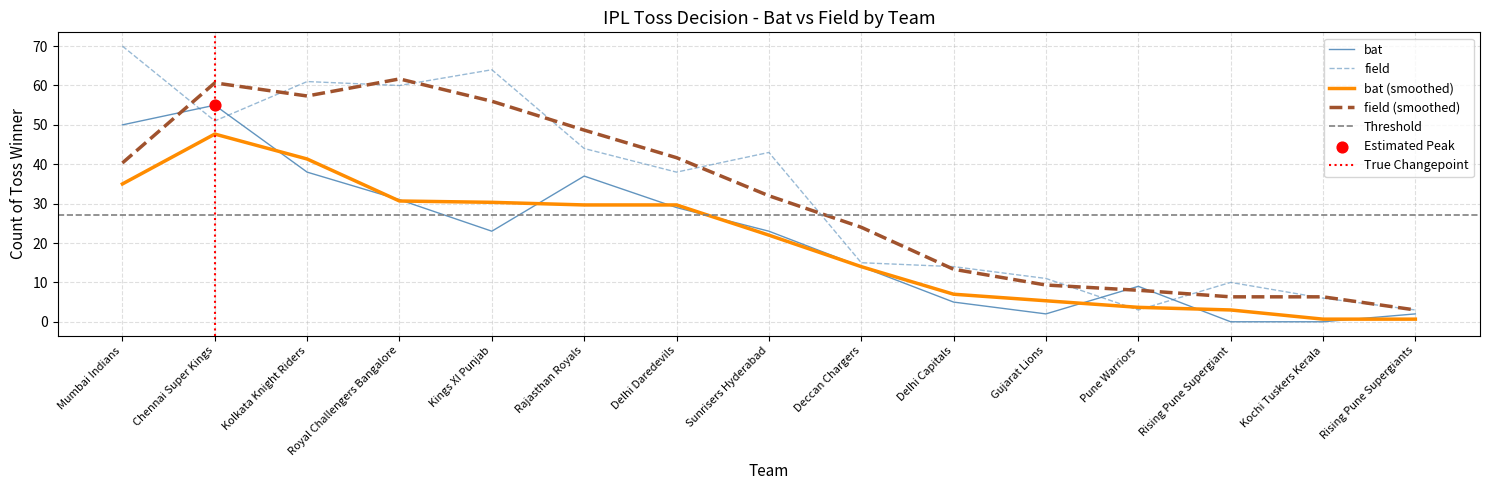

Which series has the widest spread of Y values?

field